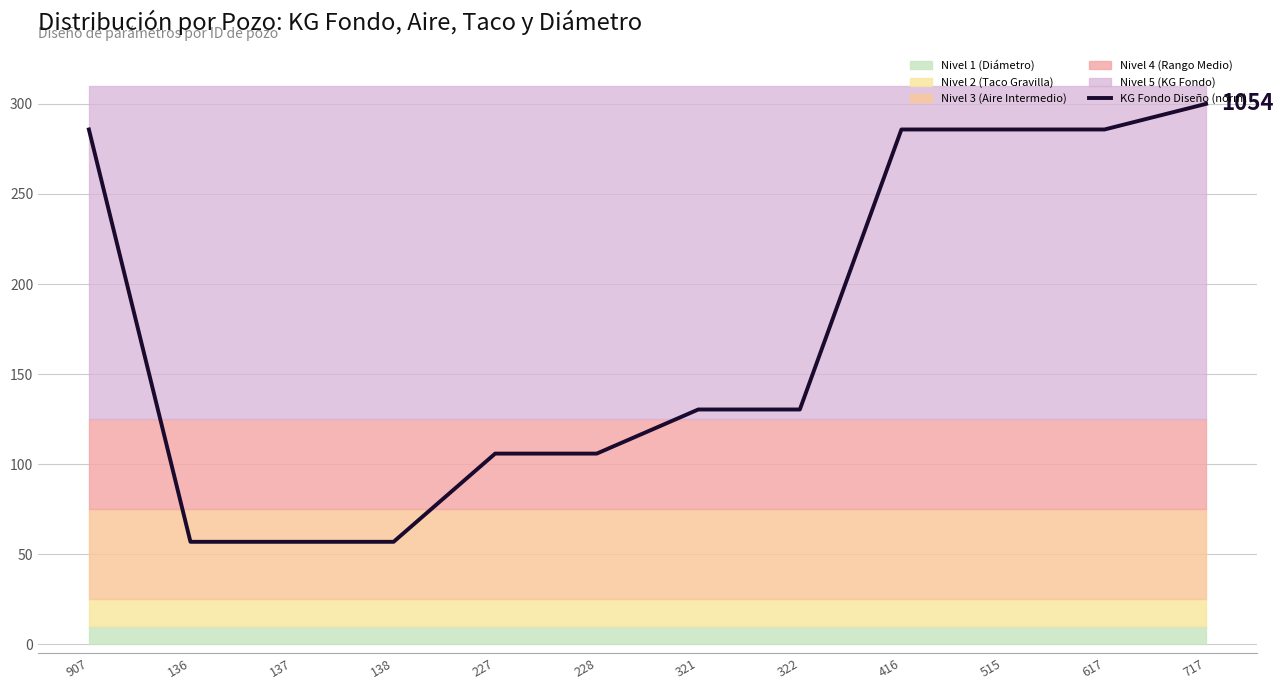

Reading left to right, list all the values displayed in this chart.

907=285.8	136=56.9	137=56.9	138=56.9	227=105.9	228=105.9	321=130.4	322=130.4	416=285.8	515=285.8	617=285.8	717=300.0